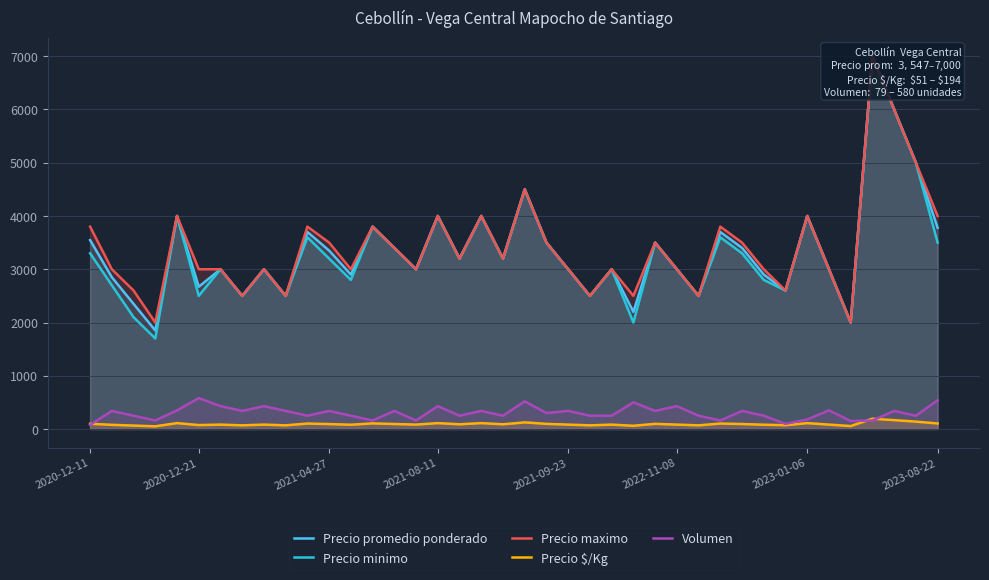

What position from the right is 9?

31